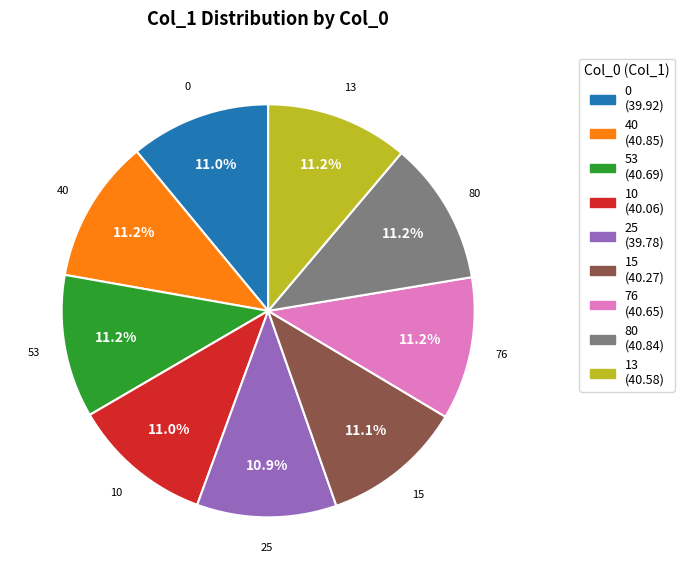

What is the ratio of the value at 13 to the value at 40?

1.0